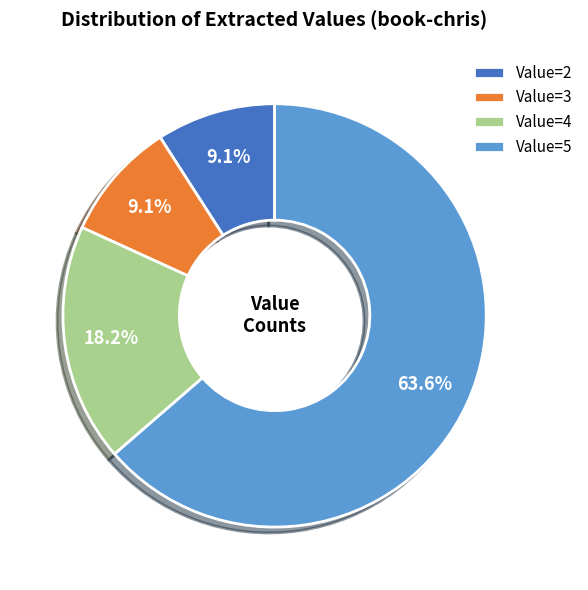

What percentage do Value=3 and Value=2 together represent?

18.2%